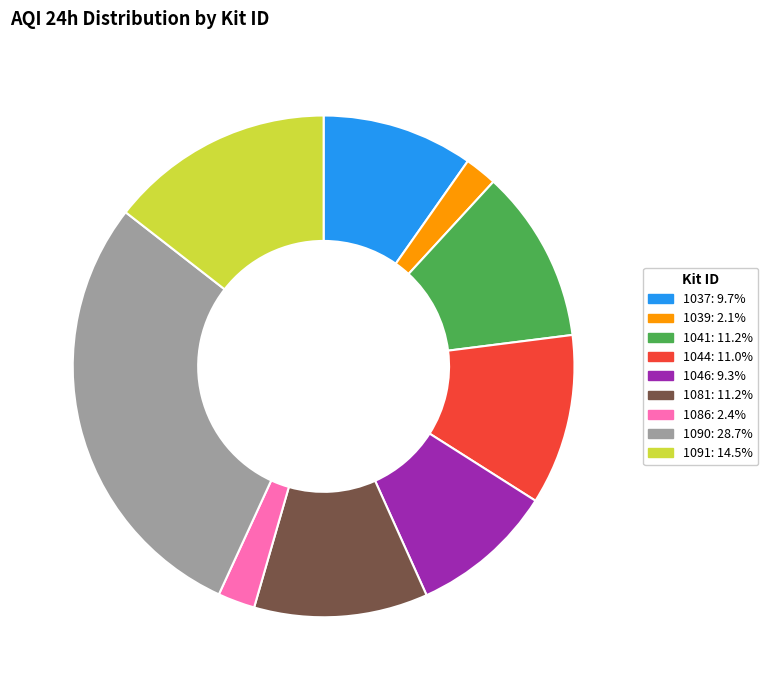

Is it true that 1039 is 8% of the pie?

False